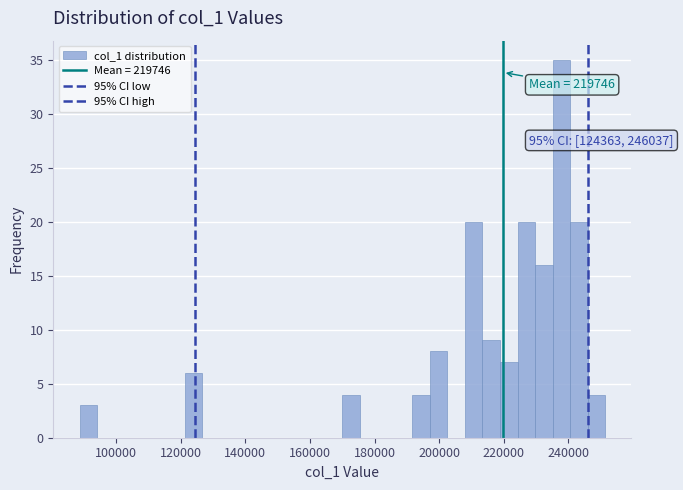

Around what value on the x-axis is the tallest bar? Give the approximate position of its centre, as read against the axis.

238000